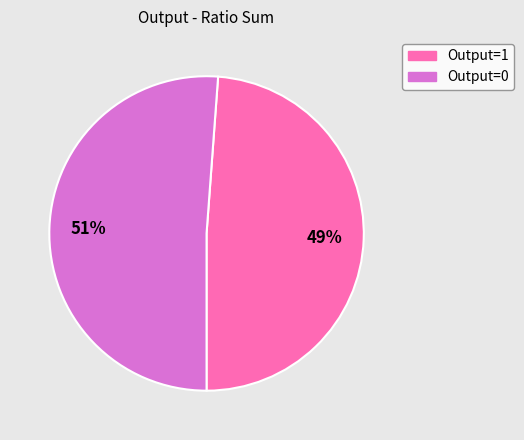

To the nearest percent, what percentage of the pie is Output=0?

51%